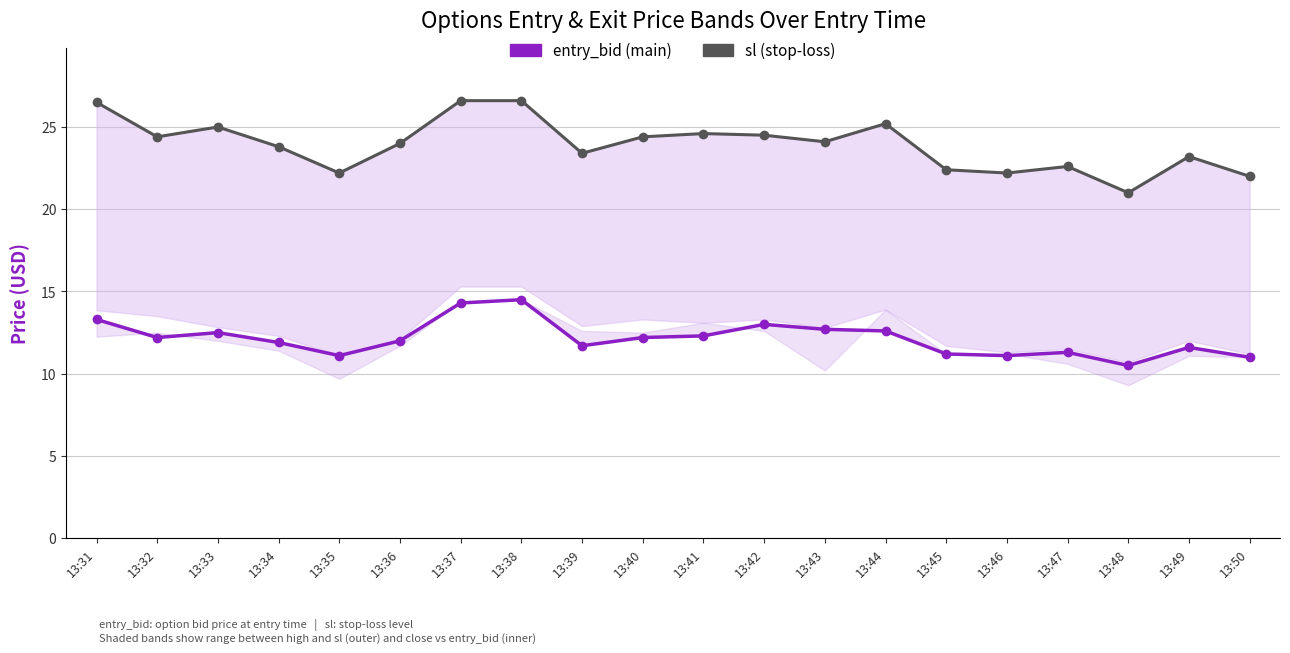

At how many categories does at least one series exceed 14?

20